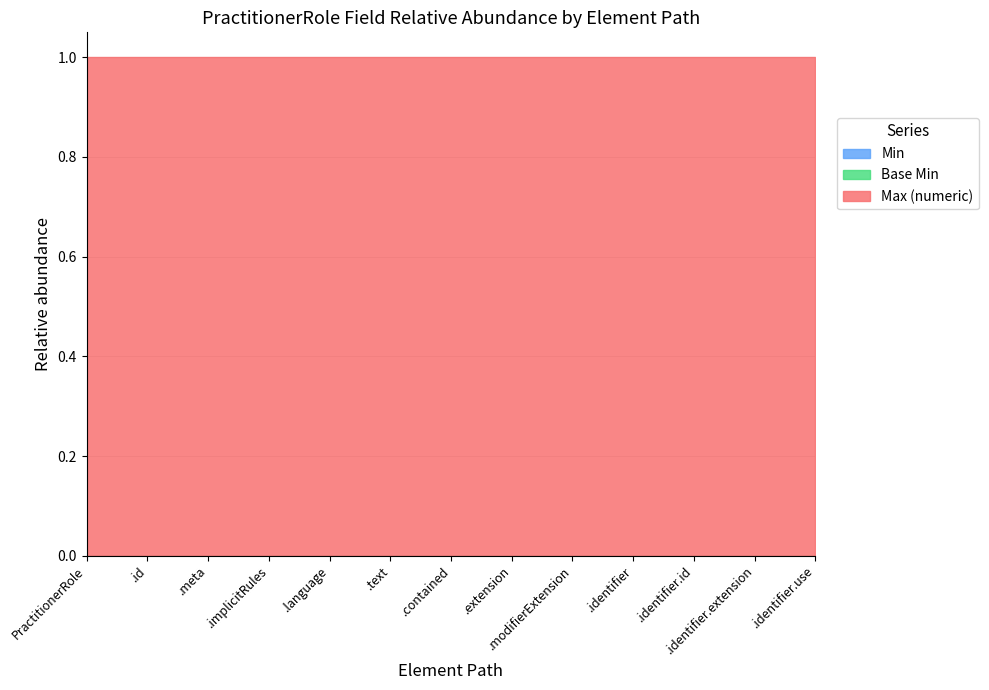

What is the sum of all Max (numeric) values?

13